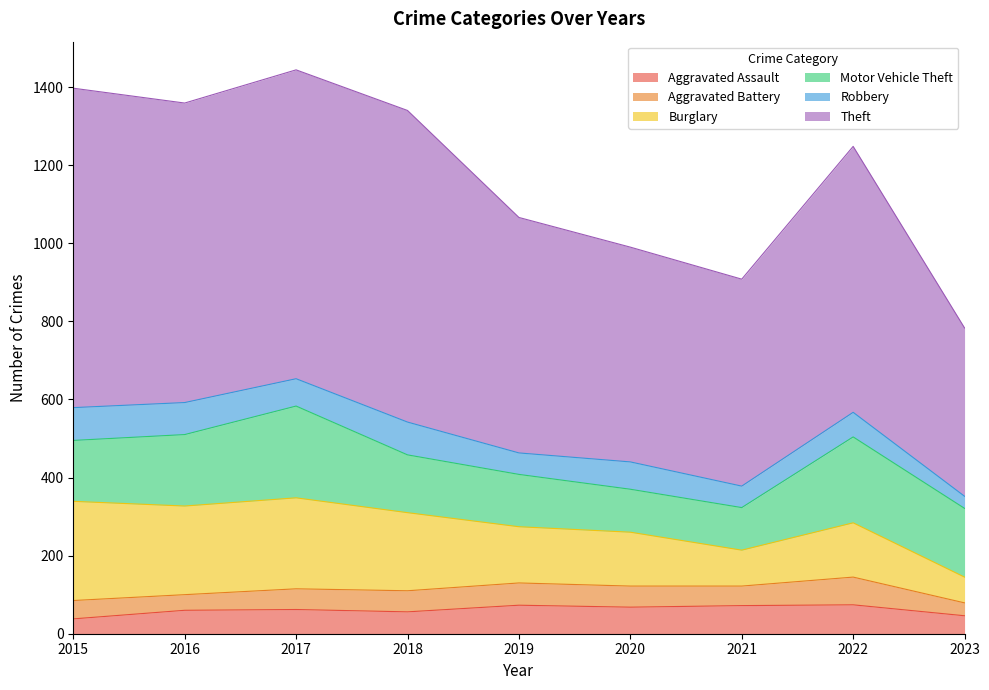

What are all the series names shown in the legend?

Aggravated Assault, Aggravated Battery, Burglary, Motor Vehicle Theft, Robbery, Theft